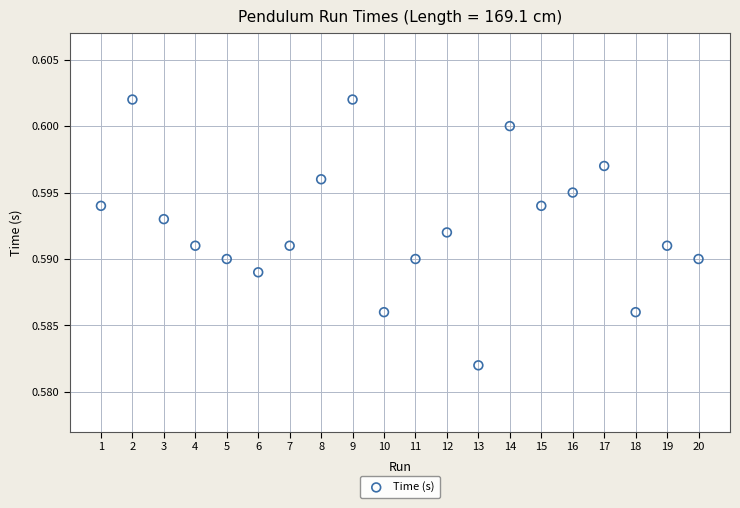

What is the range of X values (max minus min)?

19.0